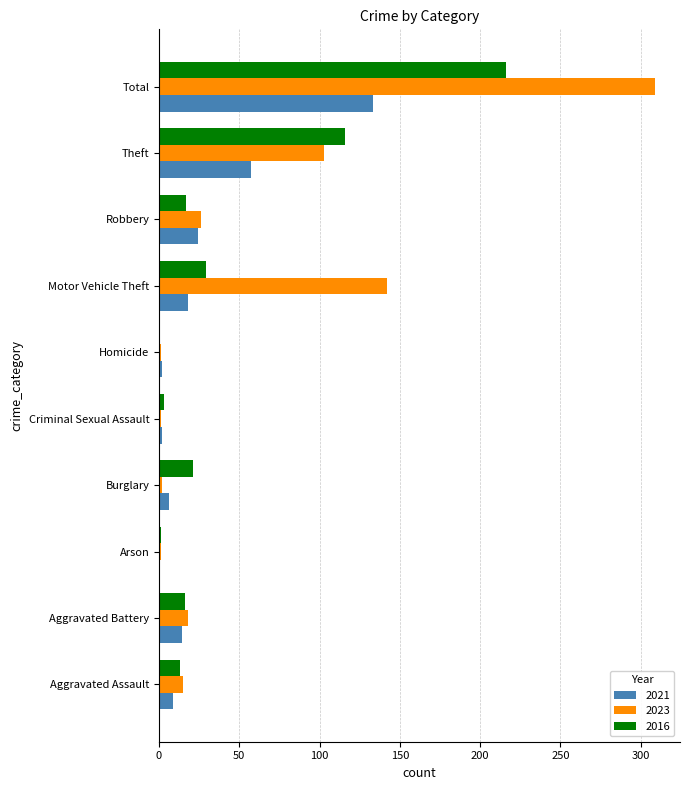

How many series are shown in this chart?

3